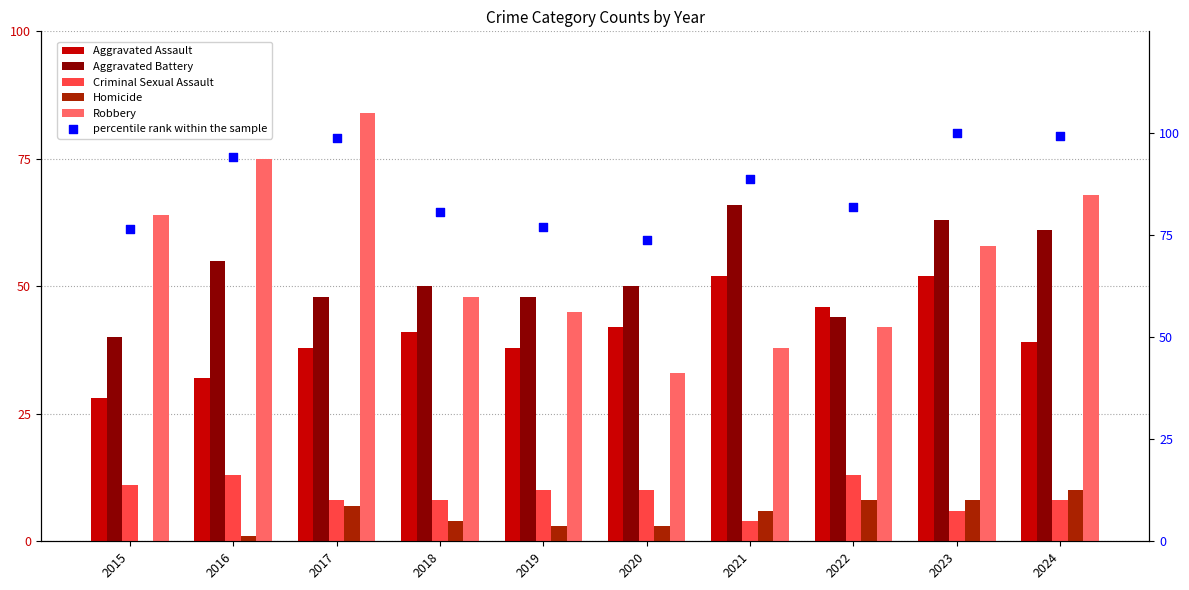

What is the total value across all series at 2017?

283.9